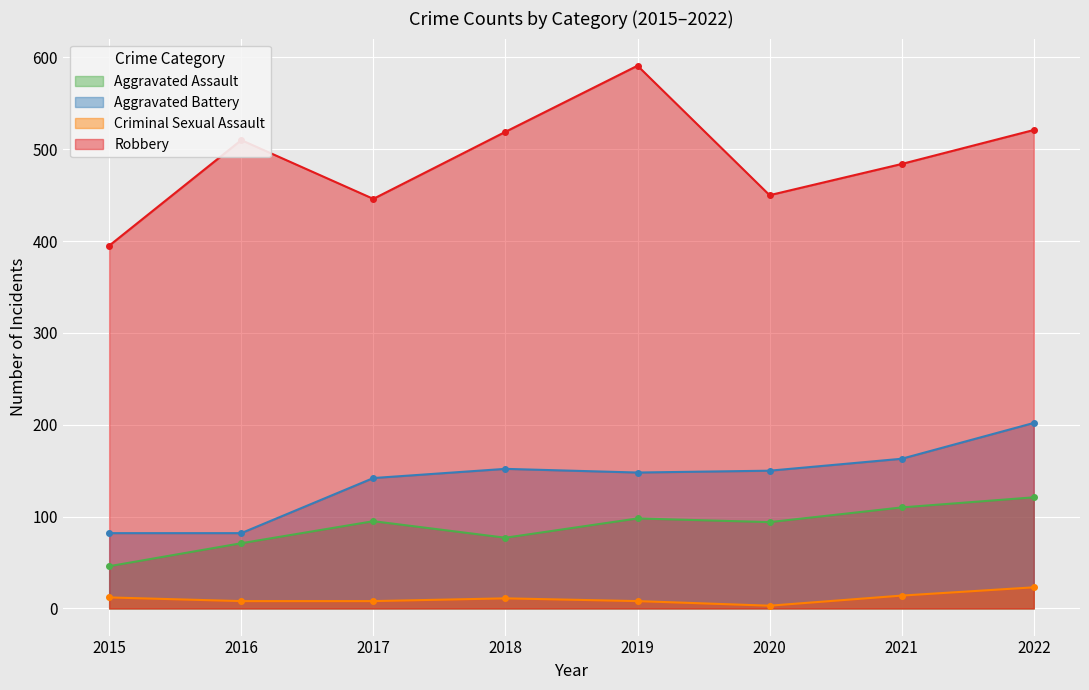

The Criminal Sexual Assault series shows 12 at 2015. True or false?

True